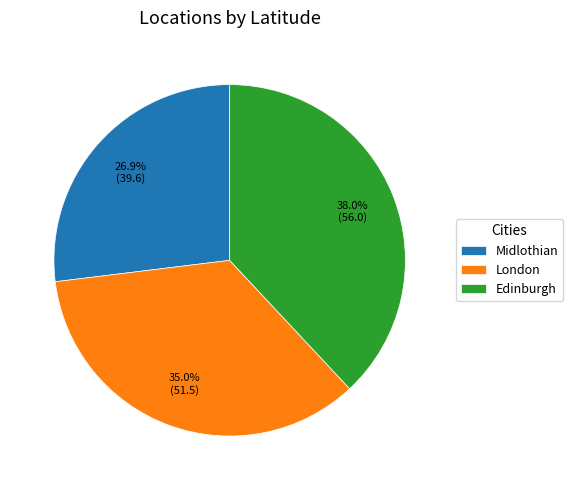

To the nearest percent, what is the difference between the largest and smallest slice percentages?

11%